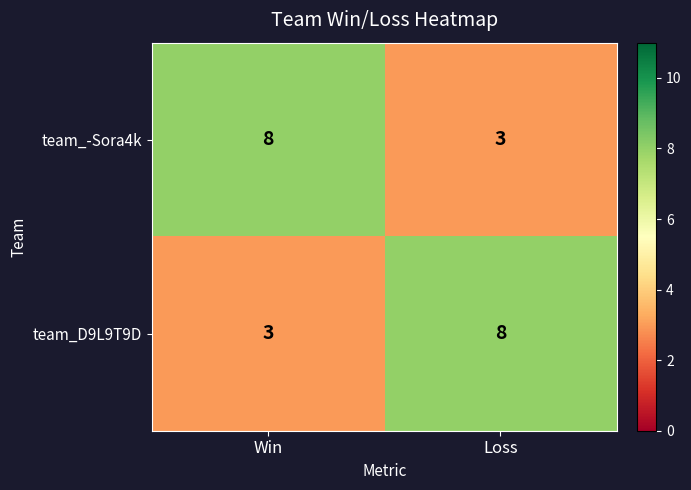

Is it true that team_-Sora4k equals 3 at Loss?

True